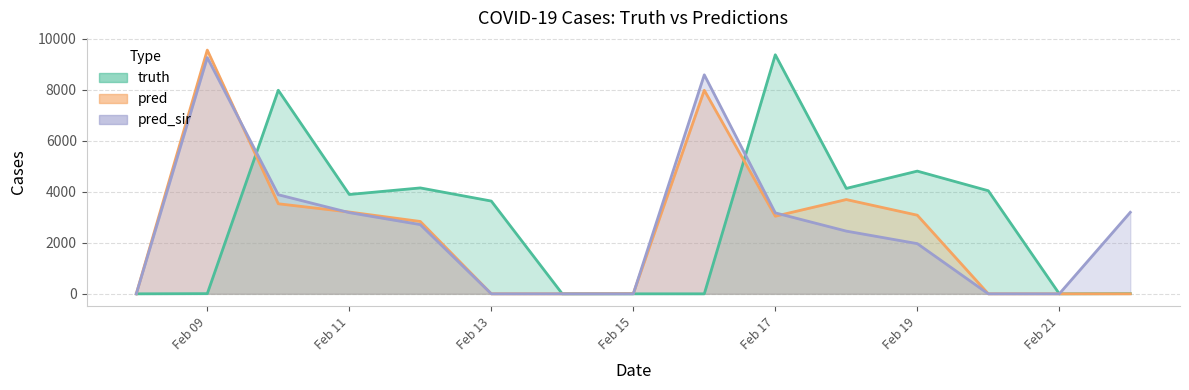

At which category is the sum across all series the highest?

Feb 09